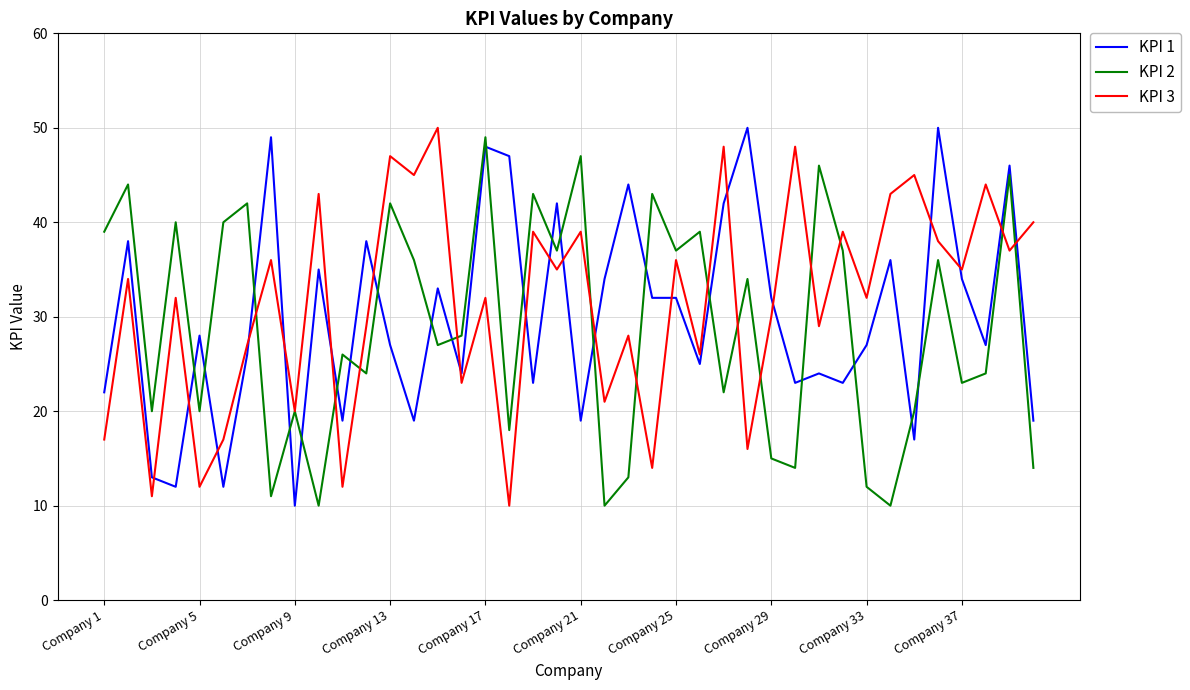

Which series ends up on top after the final intersection of KPI 1 and KPI 2?

KPI 1